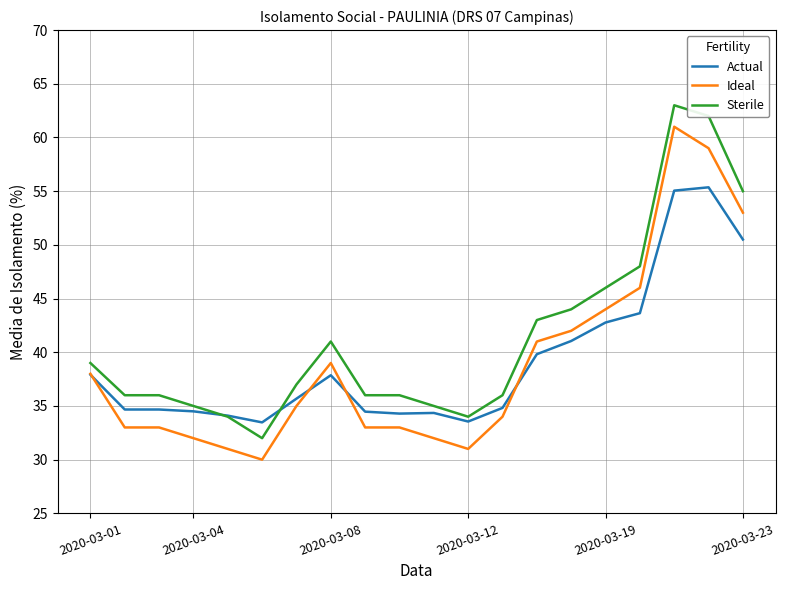

How many lines are shown in the chart?

3